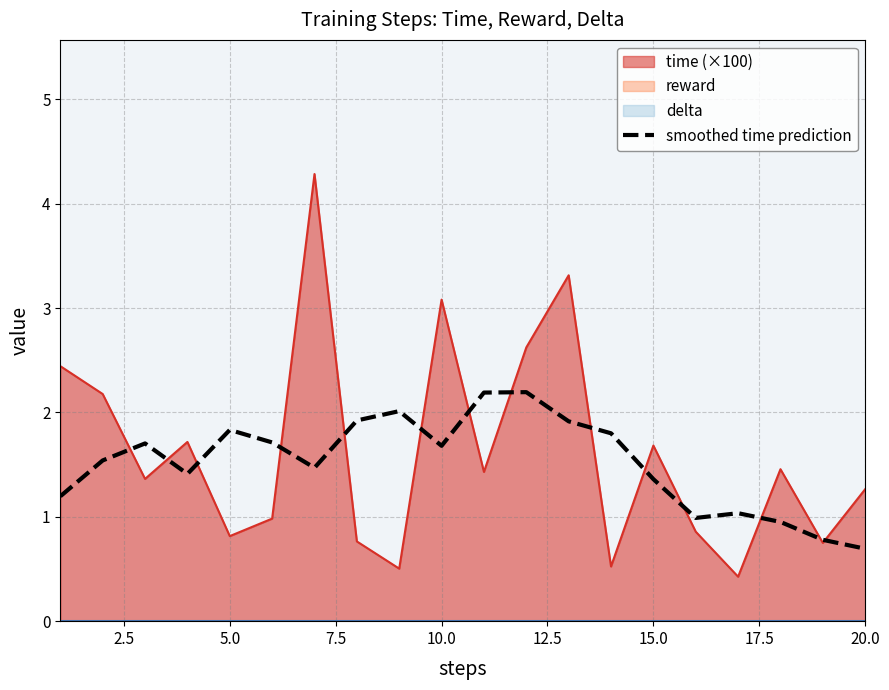

How many interior local valleys (lower than both neighbors) does the data have?

4